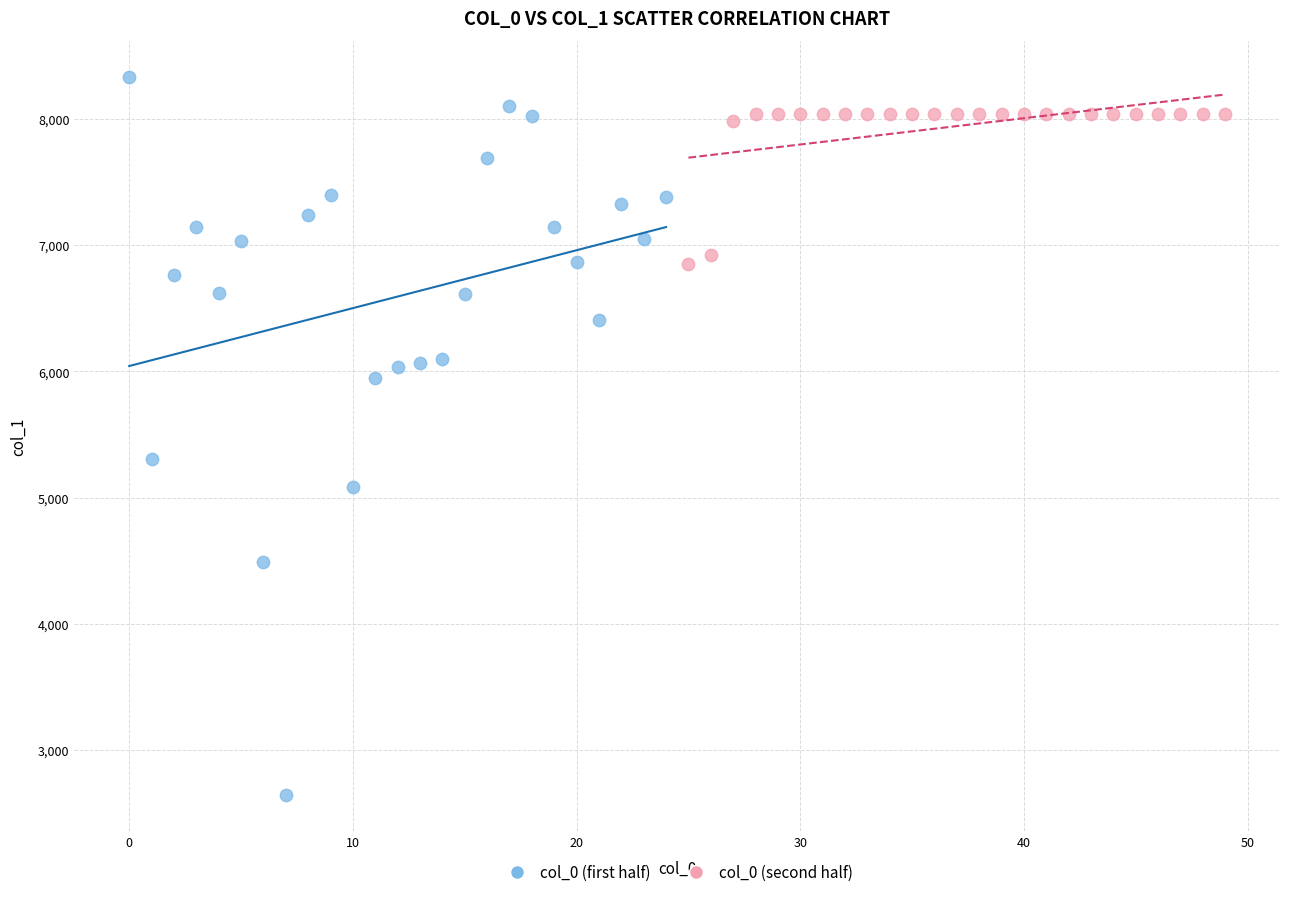

Which series has the widest spread of Y values?

col_0 (first half)